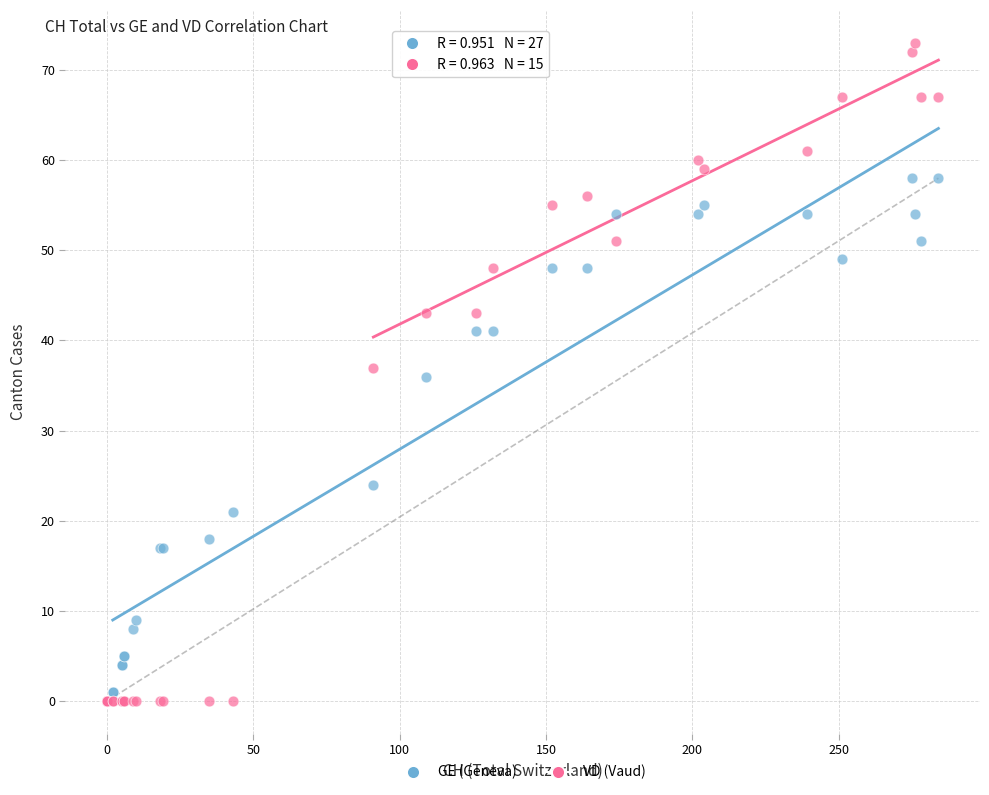

In the GE (Geneva) series, what Y value is closest to 29?

24